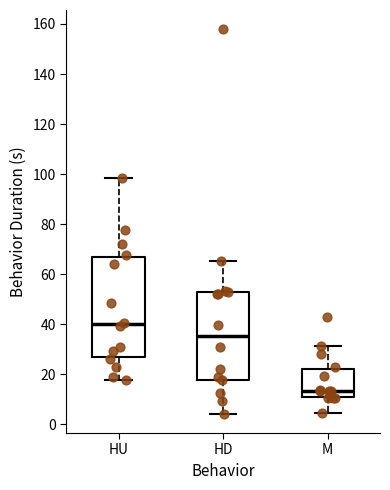

Where is the lower edge of the box for HD on the y-axis? The values are not printed on the chart, so give them approximately, as read against the axis.

18